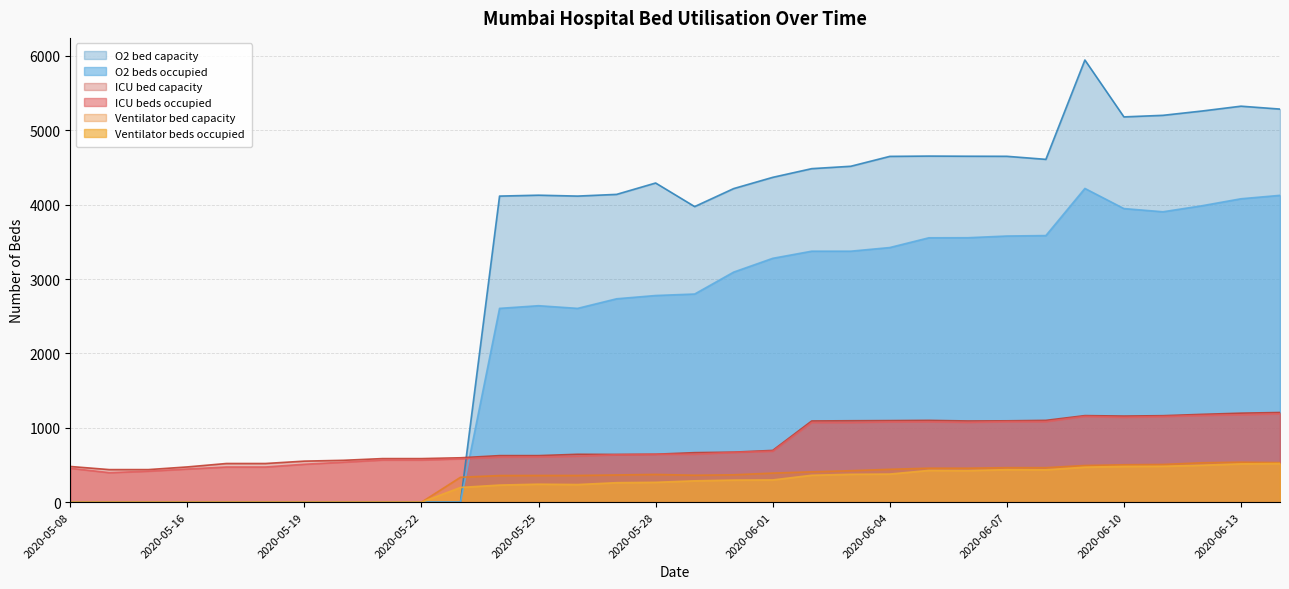

What is the label of the 15th point from the left?

2020-05-27